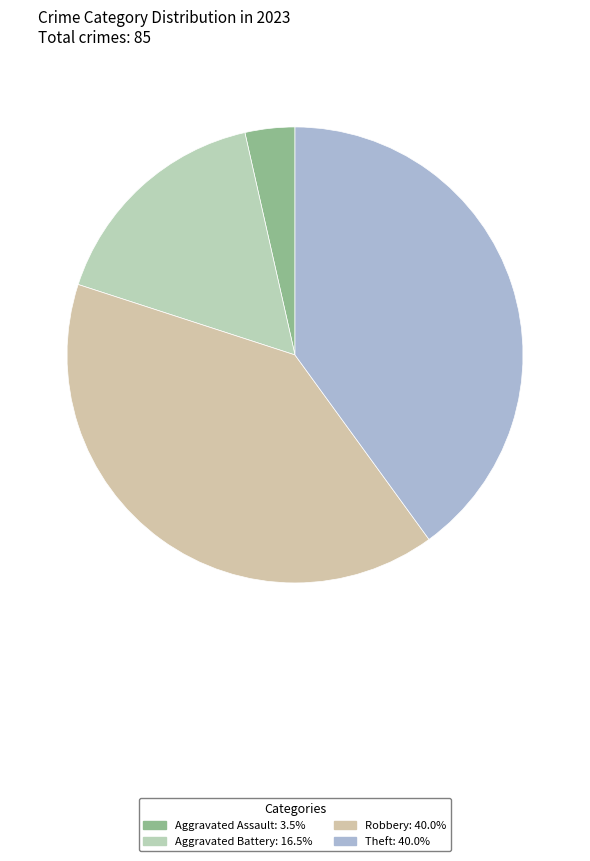

How many slices are in this pie chart?

4